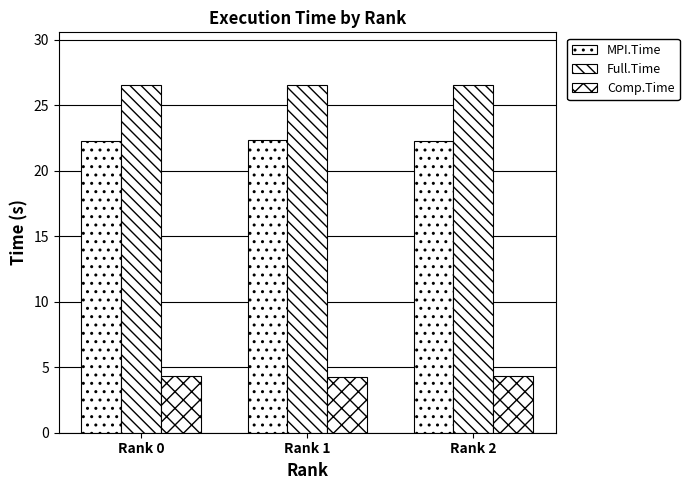

Which has a higher value, Rank 2 or Rank 0?

Rank 2